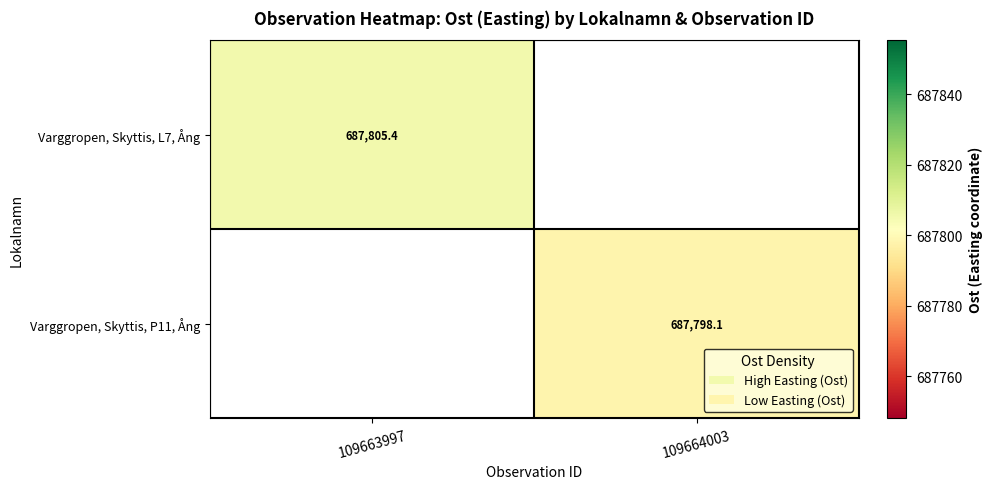

At which category does the chart reach its peak across all series?

109663997